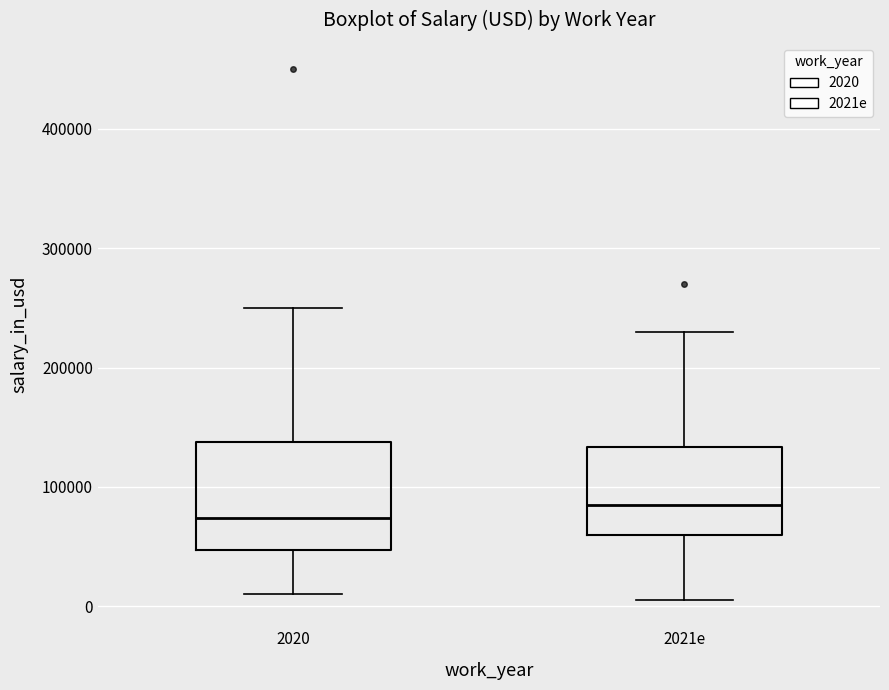

Where does the median line of the box for 2021e sit on the y-axis? The values are not printed on the chart, so give them approximately, as read against the axis.

90000